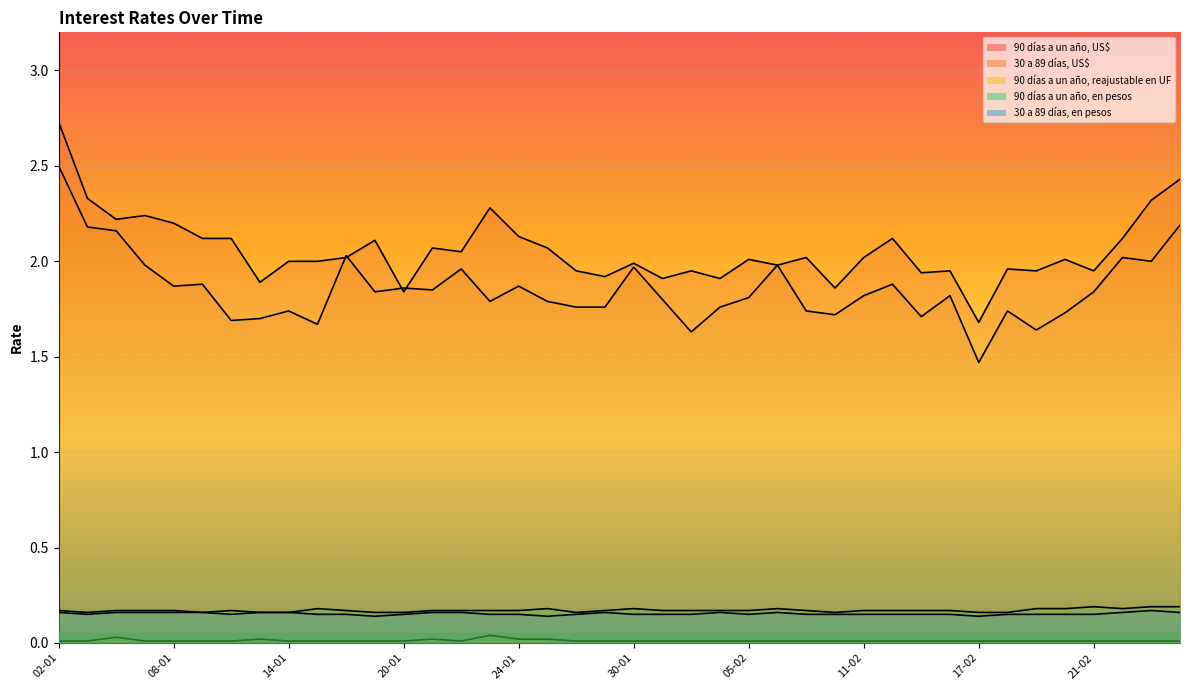

At which category does 30 a 89 días, US$ reach its first local valley?

08-01